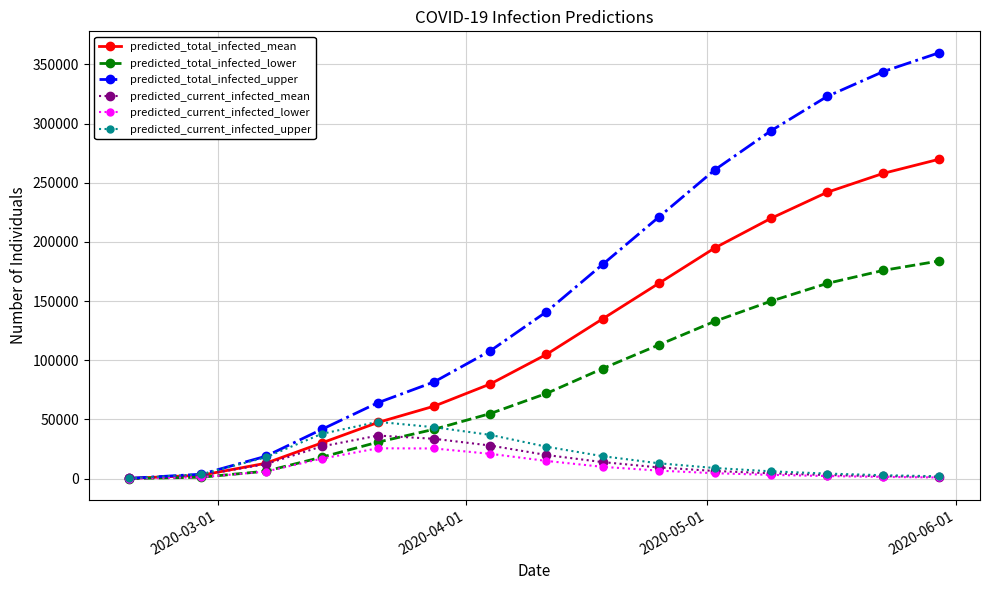

At how many categories does at least one series exceed 283832?

4